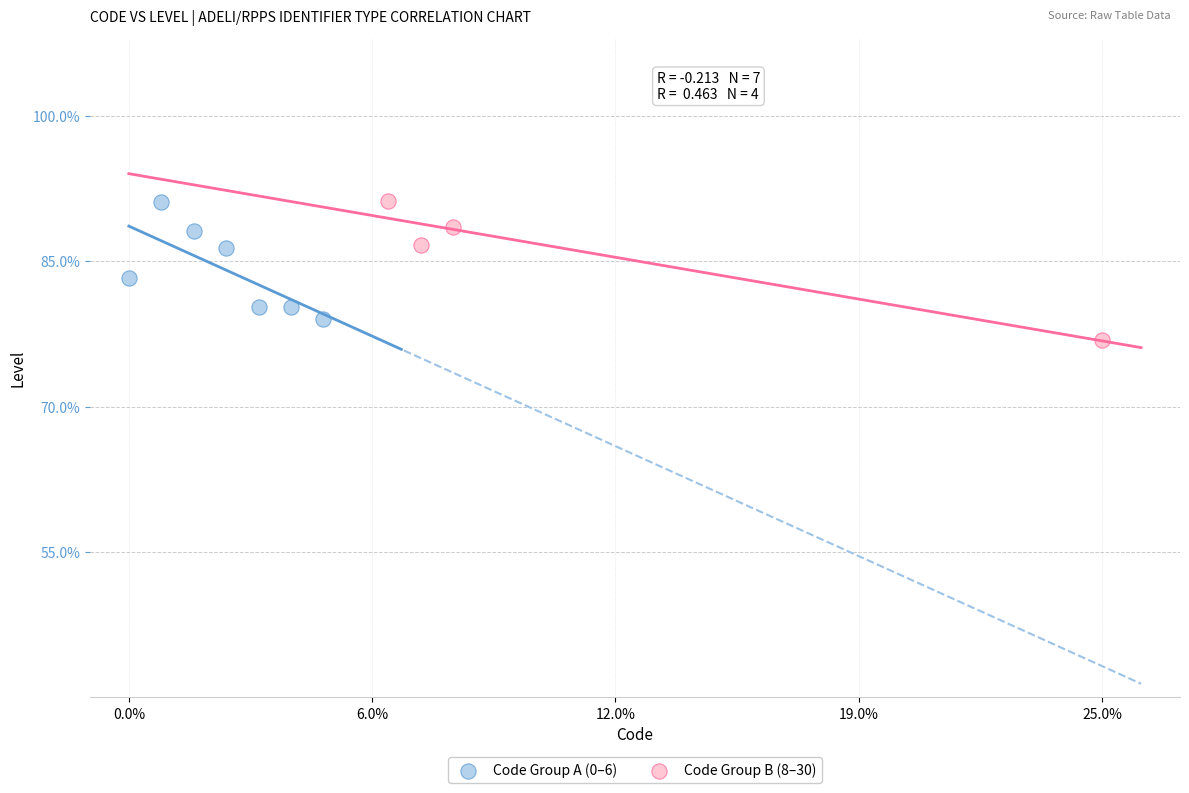

What are all the series names shown in the legend?

Code Group A (0–6), Code Group B (8–30)